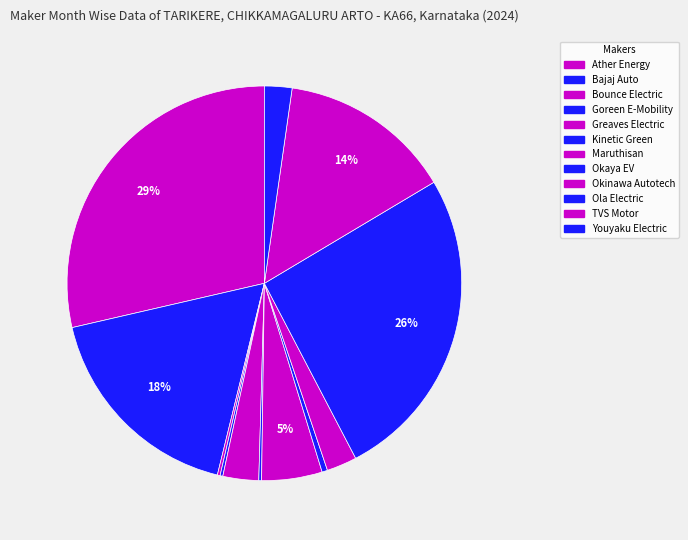

How many slices are in this pie chart?

12